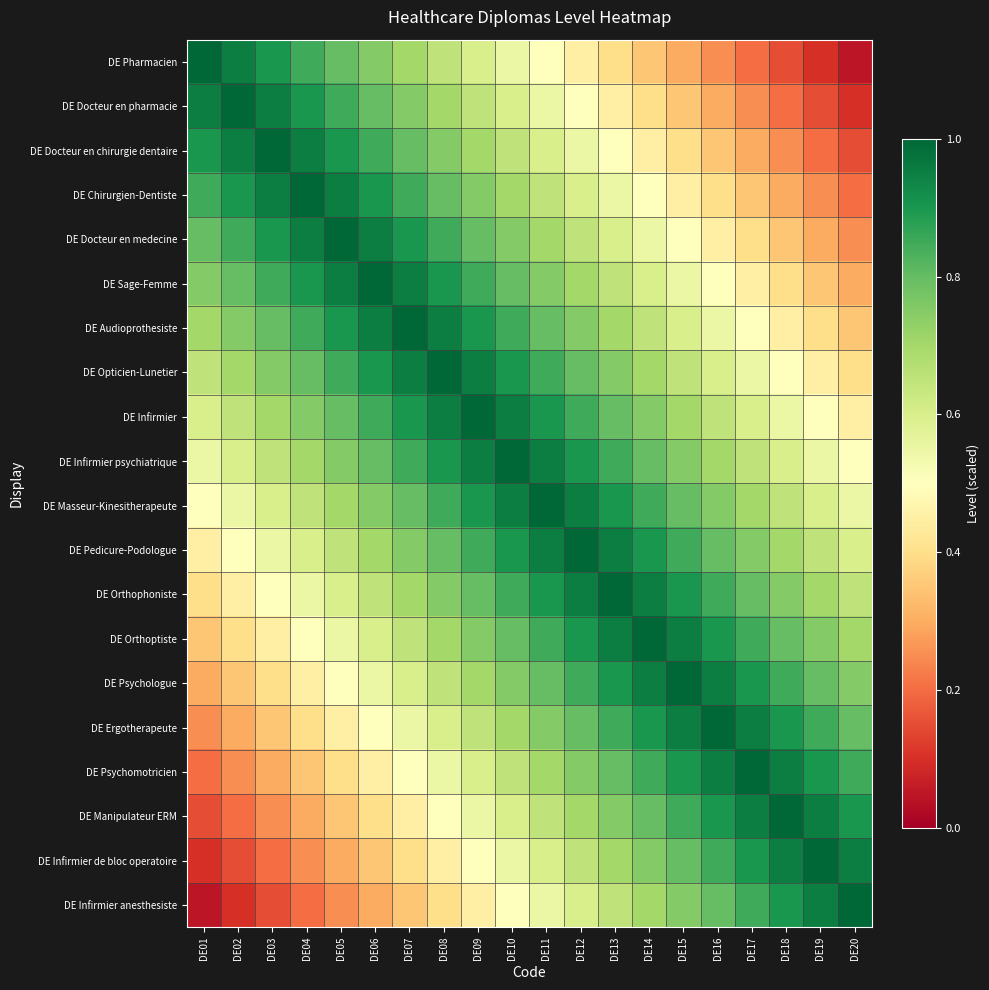

Reading left to right, list all the values displayed in this chart.

DE Pharmacien: DE01=1.0	DE02=0.9	DE03=0.9	DE04=0.8	DE05=0.8	DE06=0.8	DE07=0.7	DE08=0.7	DE09=0.6	DE10=0.6	DE11=0.5	DE12=0.4	DE13=0.4	DE14=0.3	DE15=0.3	DE16=0.2	DE17=0.2	DE18=0.2	DE19=0.1	DE20=0.1
DE Docteur en pharmacie: DE01=0.9	DE02=1.0	DE03=0.9	DE04=0.9	DE05=0.8	DE06=0.8	DE07=0.8	DE08=0.7	DE09=0.7	DE10=0.6	DE11=0.6	DE12=0.5	DE13=0.4	DE14=0.4	DE15=0.3	DE16=0.3	DE17=0.2	DE18=0.2	DE19=0.2	DE20=0.1
DE Docteur en chirurgie dentaire: DE01=0.9	DE02=0.9	DE03=1.0	DE04=0.9	DE05=0.9	DE06=0.8	DE07=0.8	DE08=0.8	DE09=0.7	DE10=0.7	DE11=0.6	DE12=0.6	DE13=0.5	DE14=0.4	DE15=0.4	DE16=0.3	DE17=0.3	DE18=0.2	DE19=0.2	DE20=0.2
DE Chirurgien-Dentiste: DE01=0.8	DE02=0.9	DE03=0.9	DE04=1.0	DE05=0.9	DE06=0.9	DE07=0.8	DE08=0.8	DE09=0.8	DE10=0.7	DE11=0.7	DE12=0.6	DE13=0.6	DE14=0.5	DE15=0.4	DE16=0.4	DE17=0.3	DE18=0.3	DE19=0.2	DE20=0.2
DE Docteur en medecine: DE01=0.8	DE02=0.8	DE03=0.9	DE04=0.9	DE05=1.0	DE06=0.9	DE07=0.9	DE08=0.8	DE09=0.8	DE10=0.8	DE11=0.7	DE12=0.7	DE13=0.6	DE14=0.6	DE15=0.5	DE16=0.4	DE17=0.4	DE18=0.3	DE19=0.3	DE20=0.2
DE Sage-Femme: DE01=0.8	DE02=0.8	DE03=0.8	DE04=0.9	DE05=0.9	DE06=1.0	DE07=0.9	DE08=0.9	DE09=0.8	DE10=0.8	DE11=0.8	DE12=0.7	DE13=0.7	DE14=0.6	DE15=0.6	DE16=0.5	DE17=0.4	DE18=0.4	DE19=0.3	DE20=0.3
DE Audioprothesiste: DE01=0.7	DE02=0.8	DE03=0.8	DE04=0.8	DE05=0.9	DE06=0.9	DE07=1.0	DE08=0.9	DE09=0.9	DE10=0.8	DE11=0.8	DE12=0.8	DE13=0.7	DE14=0.7	DE15=0.6	DE16=0.6	DE17=0.5	DE18=0.4	DE19=0.4	DE20=0.3
DE Opticien-Lunetier: DE01=0.7	DE02=0.7	DE03=0.8	DE04=0.8	DE05=0.8	DE06=0.9	DE07=0.9	DE08=1.0	DE09=0.9	DE10=0.9	DE11=0.8	DE12=0.8	DE13=0.8	DE14=0.7	DE15=0.7	DE16=0.6	DE17=0.6	DE18=0.5	DE19=0.4	DE20=0.4
DE Infirmier: DE01=0.6	DE02=0.7	DE03=0.7	DE04=0.8	DE05=0.8	DE06=0.8	DE07=0.9	DE08=0.9	DE09=1.0	DE10=0.9	DE11=0.9	DE12=0.8	DE13=0.8	DE14=0.8	DE15=0.7	DE16=0.7	DE17=0.6	DE18=0.6	DE19=0.5	DE20=0.4
DE Infirmier psychiatrique: DE01=0.6	DE02=0.6	DE03=0.7	DE04=0.7	DE05=0.8	DE06=0.8	DE07=0.8	DE08=0.9	DE09=0.9	DE10=1.0	DE11=0.9	DE12=0.9	DE13=0.8	DE14=0.8	DE15=0.8	DE16=0.7	DE17=0.7	DE18=0.6	DE19=0.6	DE20=0.5
DE Masseur-Kinesitherapeute: DE01=0.5	DE02=0.6	DE03=0.6	DE04=0.7	DE05=0.7	DE06=0.8	DE07=0.8	DE08=0.8	DE09=0.9	DE10=0.9	DE11=1.0	DE12=0.9	DE13=0.9	DE14=0.8	DE15=0.8	DE16=0.8	DE17=0.7	DE18=0.7	DE19=0.6	DE20=0.6
DE Pedicure-Podologue: DE01=0.4	DE02=0.5	DE03=0.6	DE04=0.6	DE05=0.7	DE06=0.7	DE07=0.8	DE08=0.8	DE09=0.8	DE10=0.9	DE11=0.9	DE12=1.0	DE13=0.9	DE14=0.9	DE15=0.8	DE16=0.8	DE17=0.8	DE18=0.7	DE19=0.7	DE20=0.6
DE Orthophoniste: DE01=0.4	DE02=0.4	DE03=0.5	DE04=0.6	DE05=0.6	DE06=0.7	DE07=0.7	DE08=0.8	DE09=0.8	DE10=0.8	DE11=0.9	DE12=0.9	DE13=1.0	DE14=0.9	DE15=0.9	DE16=0.8	DE17=0.8	DE18=0.8	DE19=0.7	DE20=0.7
DE Orthoptiste: DE01=0.3	DE02=0.4	DE03=0.4	DE04=0.5	DE05=0.6	DE06=0.6	DE07=0.7	DE08=0.7	DE09=0.8	DE10=0.8	DE11=0.8	DE12=0.9	DE13=0.9	DE14=1.0	DE15=0.9	DE16=0.9	DE17=0.8	DE18=0.8	DE19=0.8	DE20=0.7
DE Psychologue: DE01=0.3	DE02=0.3	DE03=0.4	DE04=0.4	DE05=0.5	DE06=0.6	DE07=0.6	DE08=0.7	DE09=0.7	DE10=0.8	DE11=0.8	DE12=0.8	DE13=0.9	DE14=0.9	DE15=1.0	DE16=0.9	DE17=0.9	DE18=0.8	DE19=0.8	DE20=0.8
DE Ergotherapeute: DE01=0.2	DE02=0.3	DE03=0.3	DE04=0.4	DE05=0.4	DE06=0.5	DE07=0.6	DE08=0.6	DE09=0.7	DE10=0.7	DE11=0.8	DE12=0.8	DE13=0.8	DE14=0.9	DE15=0.9	DE16=1.0	DE17=0.9	DE18=0.9	DE19=0.8	DE20=0.8
DE Psychomotricien: DE01=0.2	DE02=0.2	DE03=0.3	DE04=0.3	DE05=0.4	DE06=0.4	DE07=0.5	DE08=0.6	DE09=0.6	DE10=0.7	DE11=0.7	DE12=0.8	DE13=0.8	DE14=0.8	DE15=0.9	DE16=0.9	DE17=1.0	DE18=0.9	DE19=0.9	DE20=0.8
DE Manipulateur ERM: DE01=0.2	DE02=0.2	DE03=0.2	DE04=0.3	DE05=0.3	DE06=0.4	DE07=0.4	DE08=0.5	DE09=0.6	DE10=0.6	DE11=0.7	DE12=0.7	DE13=0.8	DE14=0.8	DE15=0.8	DE16=0.9	DE17=0.9	DE18=1.0	DE19=0.9	DE20=0.9
DE Infirmier de bloc operatoire: DE01=0.1	DE02=0.2	DE03=0.2	DE04=0.2	DE05=0.3	DE06=0.3	DE07=0.4	DE08=0.4	DE09=0.5	DE10=0.6	DE11=0.6	DE12=0.7	DE13=0.7	DE14=0.8	DE15=0.8	DE16=0.8	DE17=0.9	DE18=0.9	DE19=1.0	DE20=0.9
DE Infirmier anesthesiste: DE01=0.1	DE02=0.1	DE03=0.2	DE04=0.2	DE05=0.2	DE06=0.3	DE07=0.3	DE08=0.4	DE09=0.4	DE10=0.5	DE11=0.6	DE12=0.6	DE13=0.7	DE14=0.7	DE15=0.8	DE16=0.8	DE17=0.8	DE18=0.9	DE19=0.9	DE20=1.0